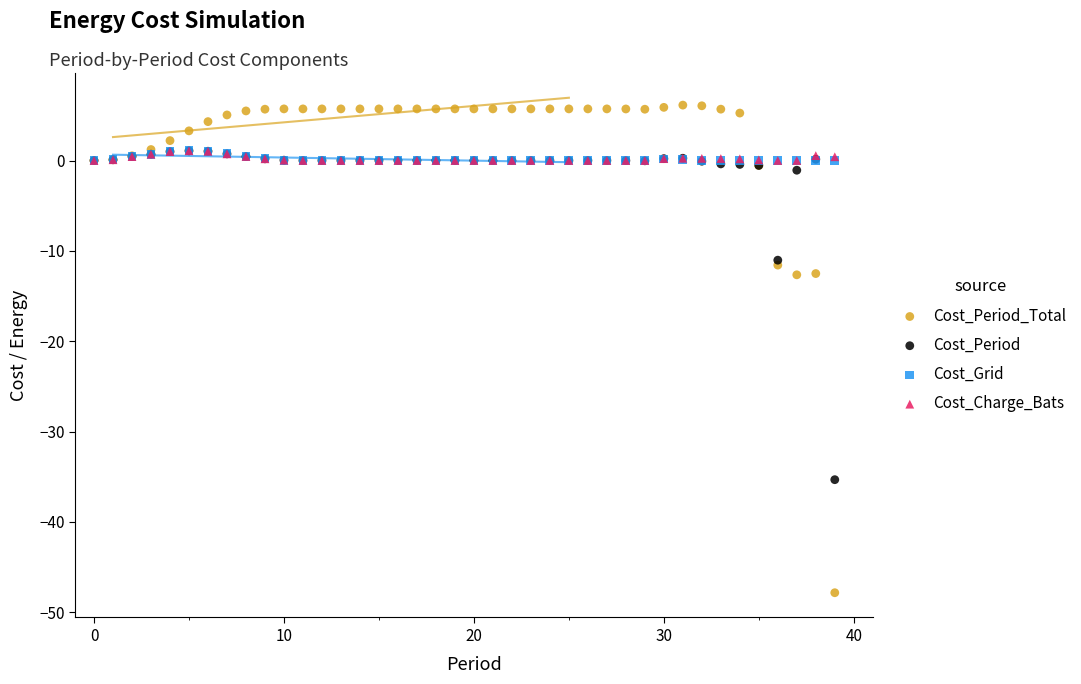

What are all the series names shown in the legend?

Cost_Period_Total, Cost_Period, Cost_Grid, Cost_Charge_Bats